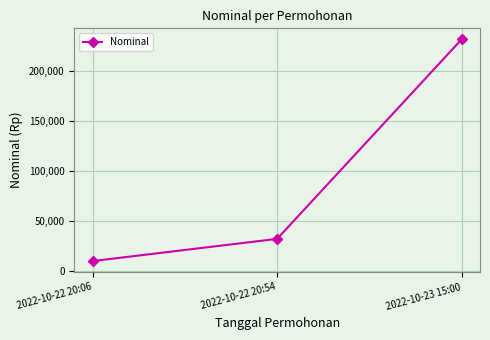

How many lines are shown in the chart?

1